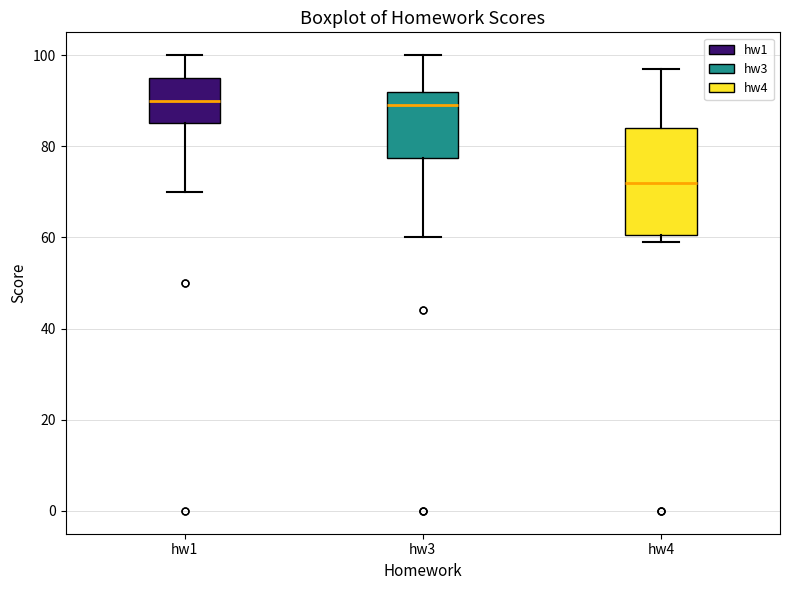

Which box's median line is the lowest?

hw4